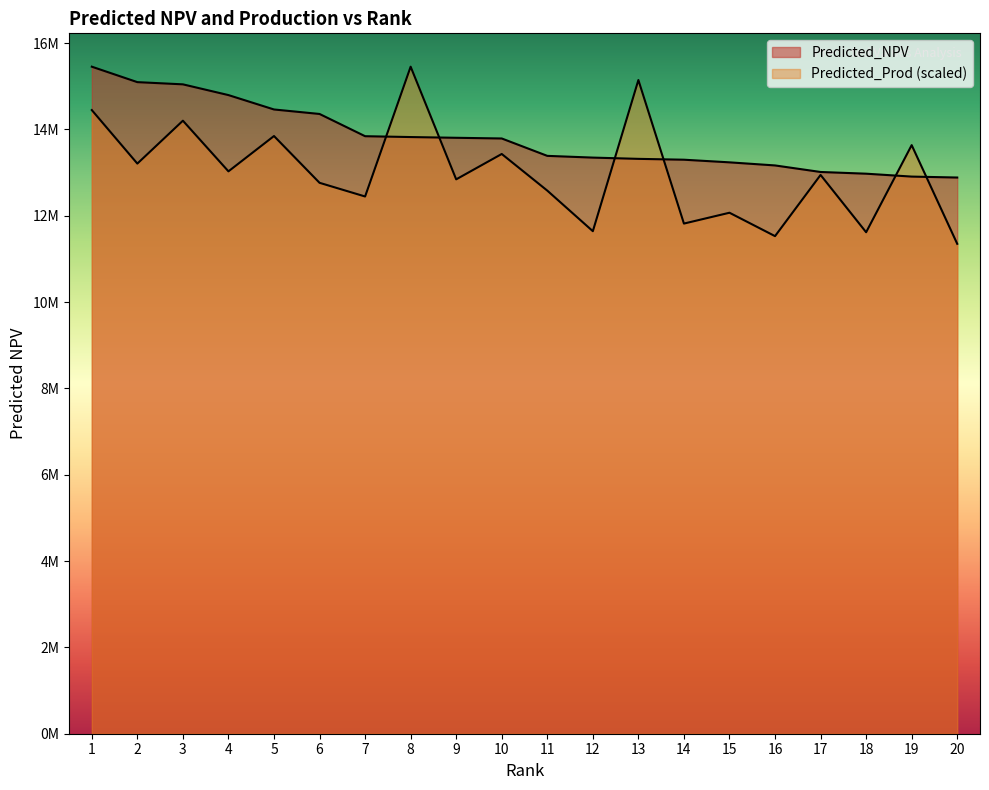

How many distinct data groups are displayed?

2